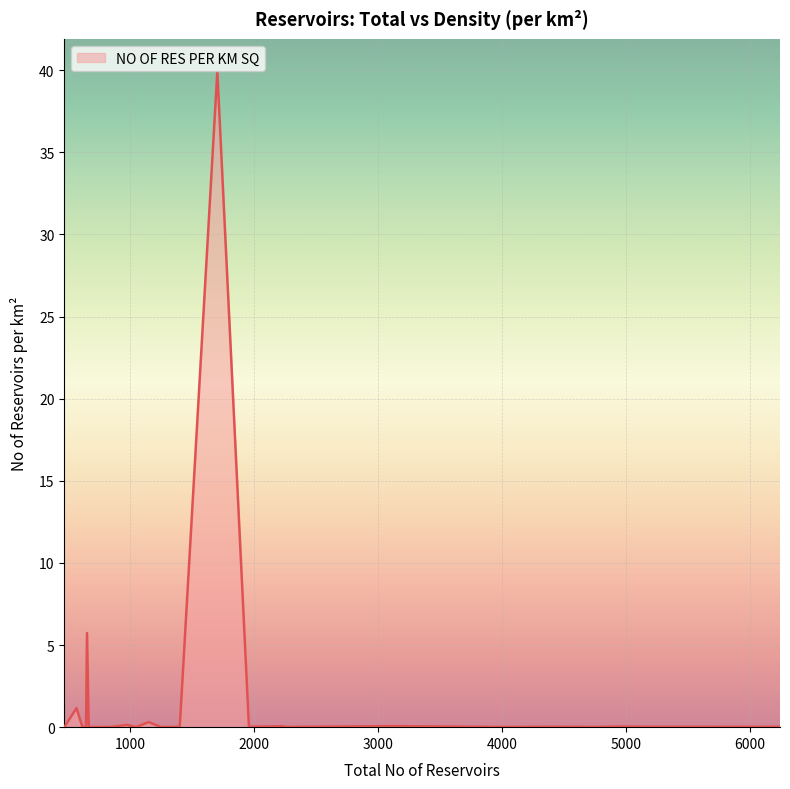

What is the maximum value shown in the chart?

39.9